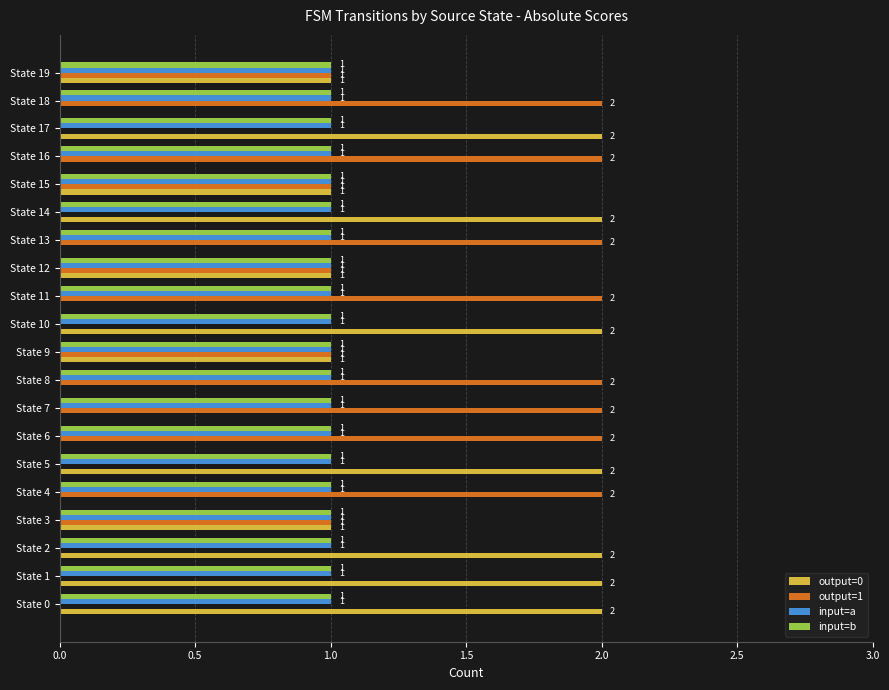

Which series has the largest total across all categories?

output=1